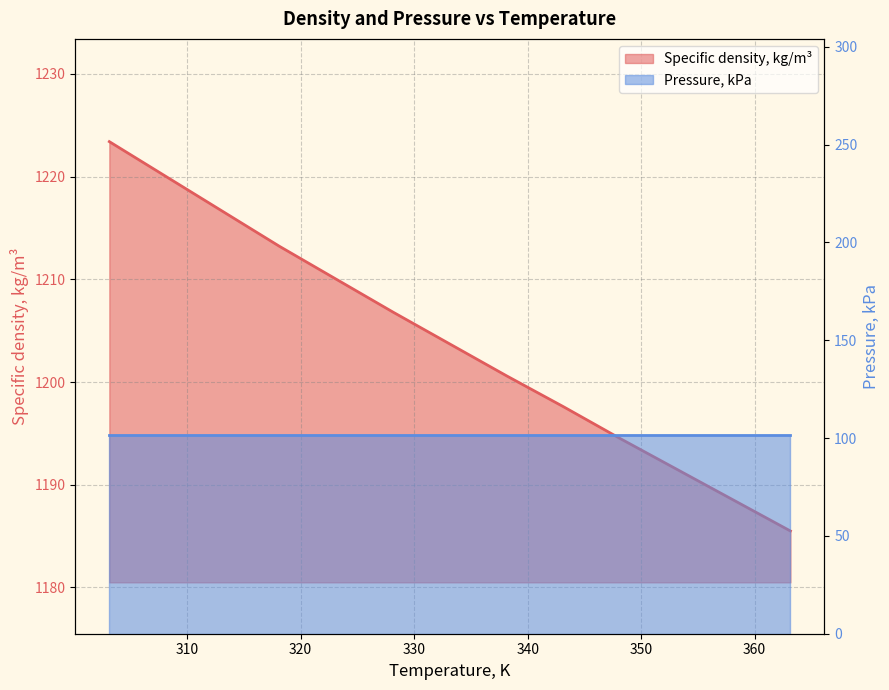

What is the approximate value at 318.15?

1213.2